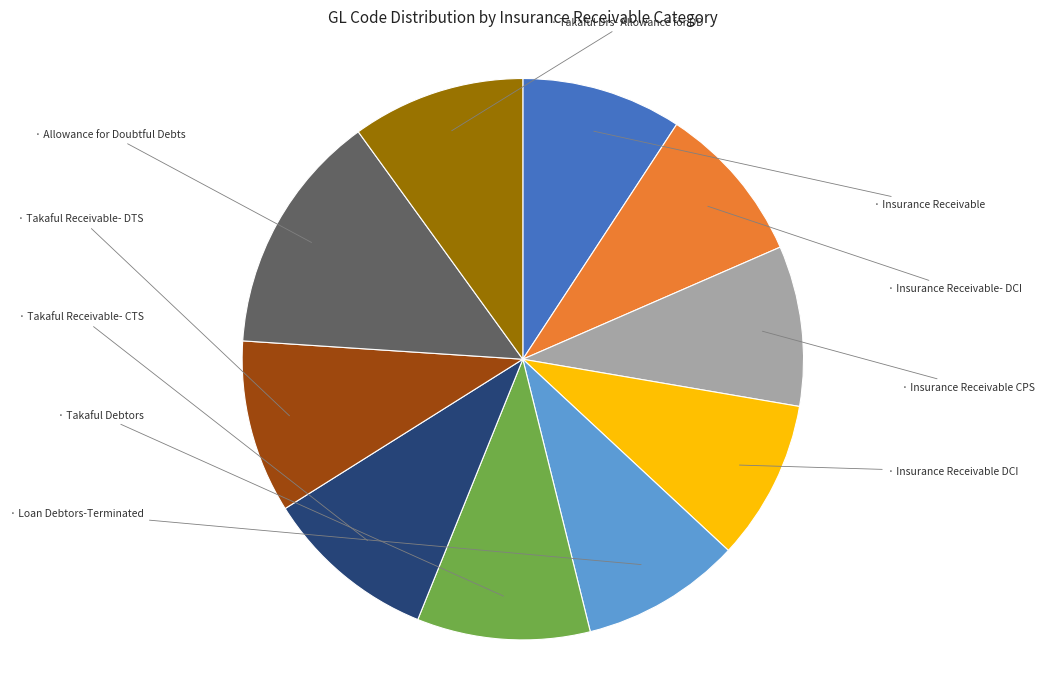

How many segments does this pie chart have?

10